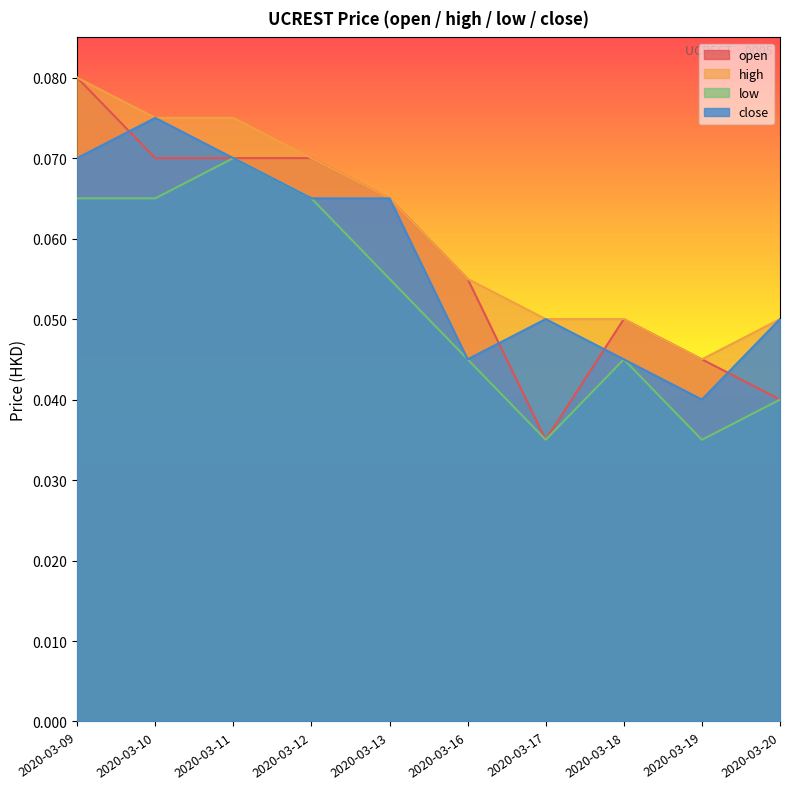

What is the total value across all series at 2020-03-18?

0.2